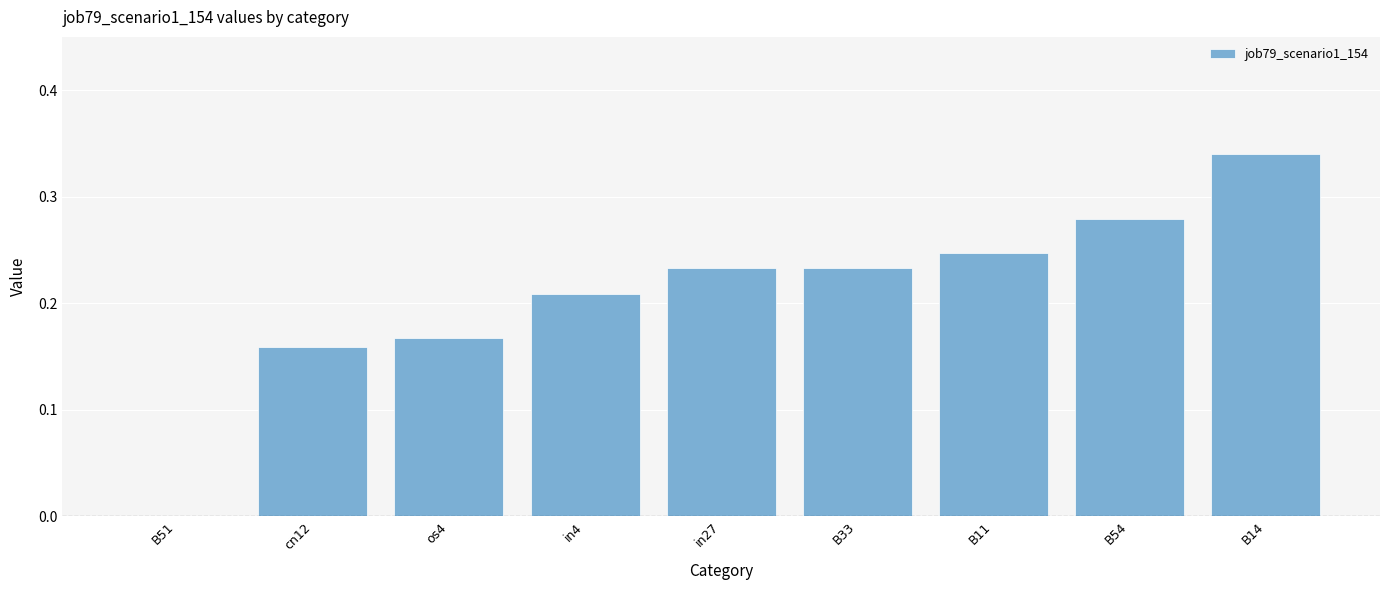

What is the change in value from cn12 to B14?

+0.2